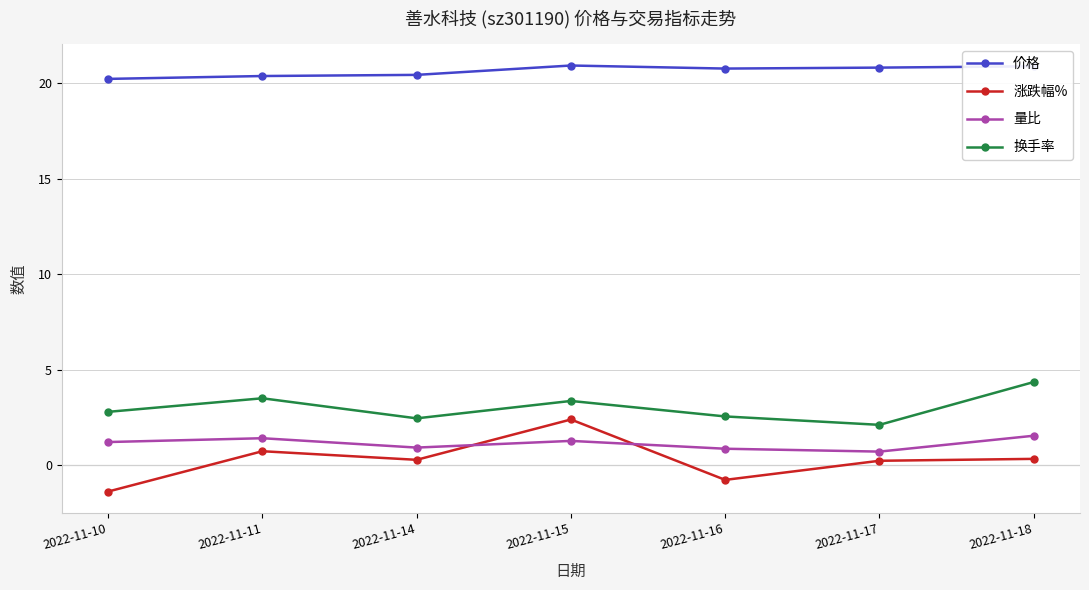

Which series has the largest range (max minus min)?

涨跌幅%